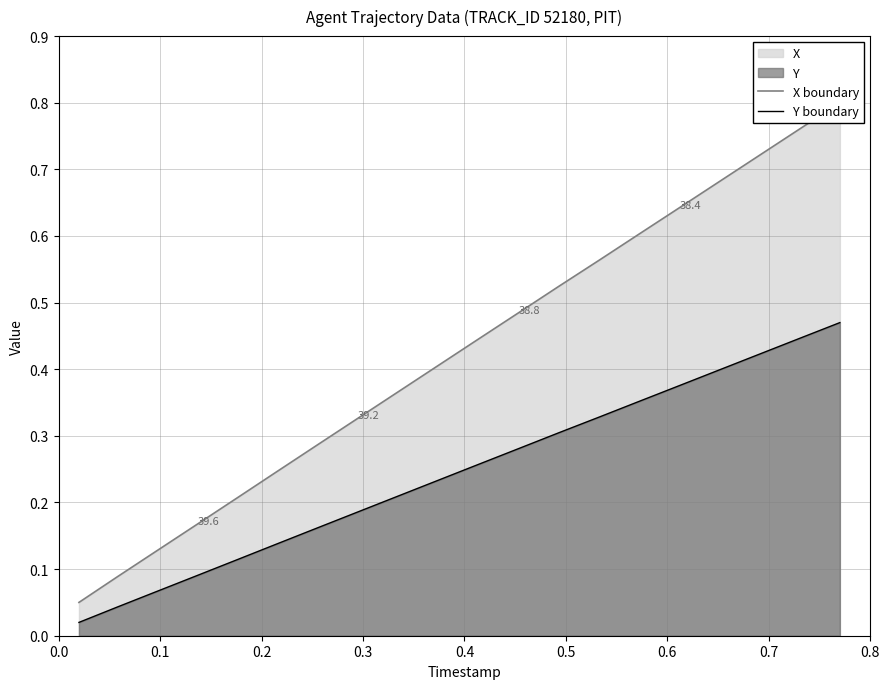

How many lines are shown in the chart?

2